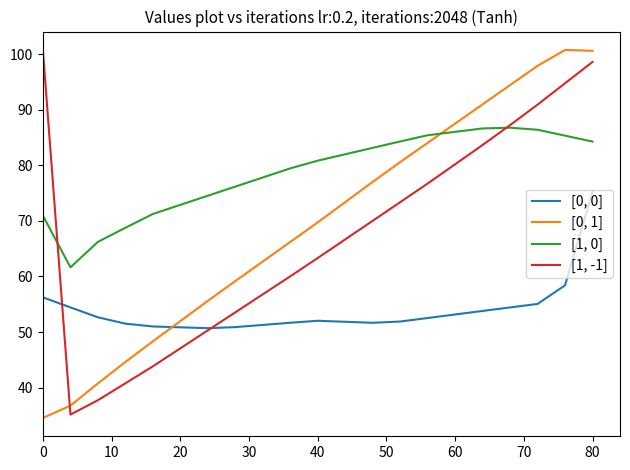

Rank the series by their maximum value, from highest to lowest.

[0, 1], [1, -1], [1, 0], [0, 0]